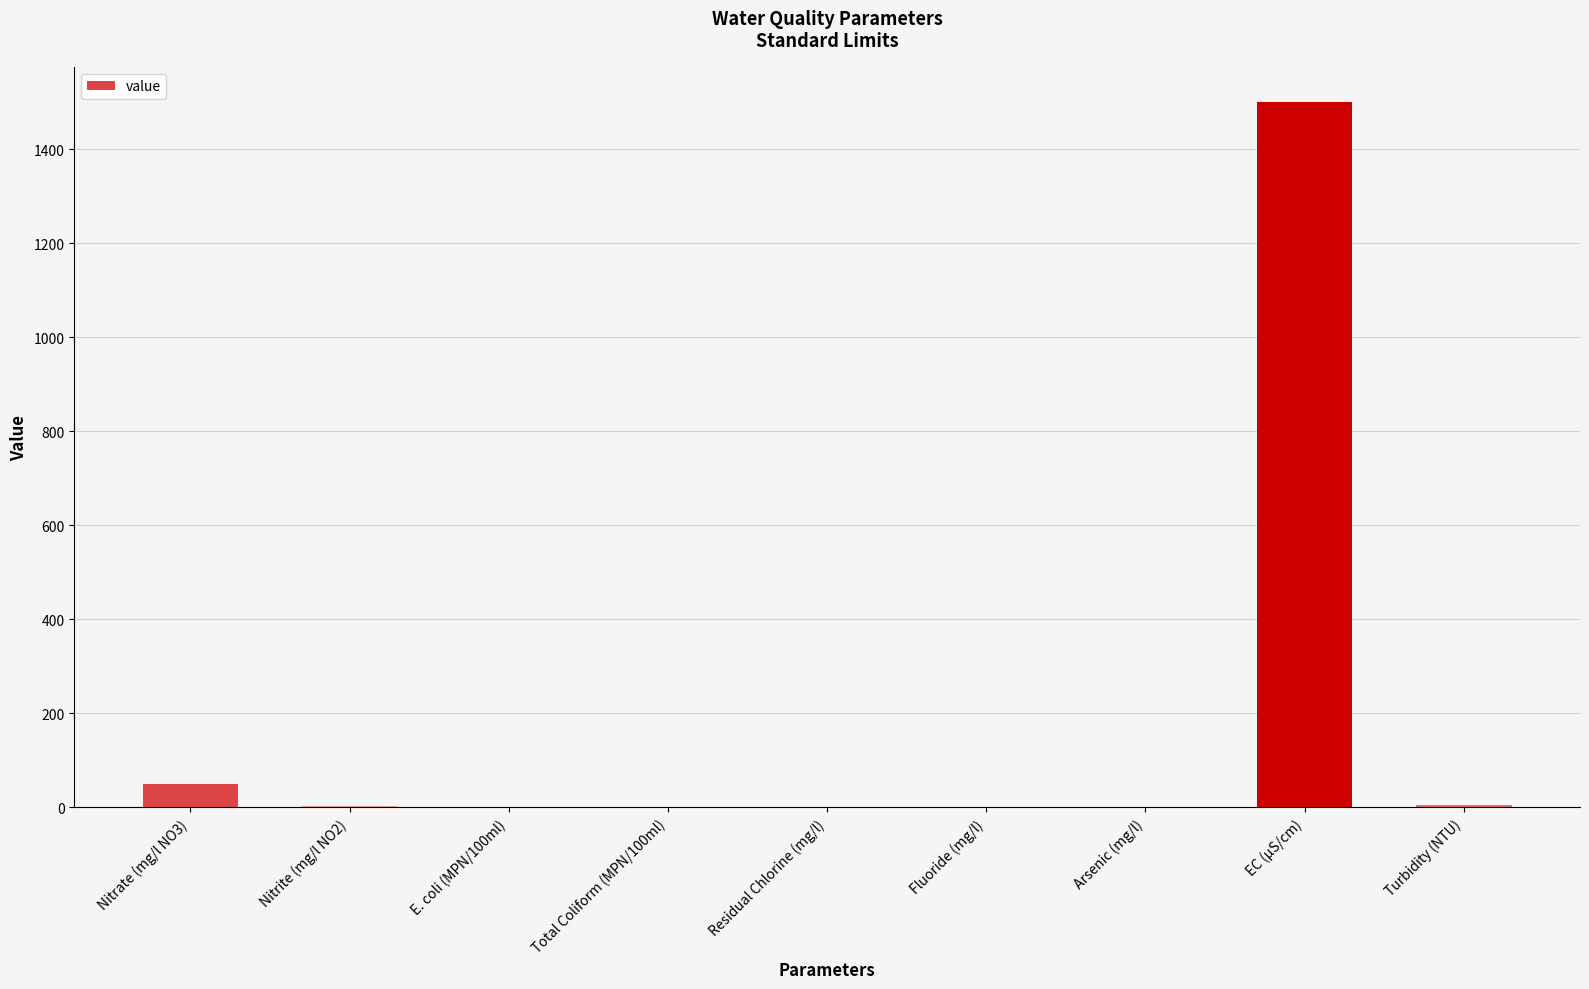

What is the change in value from Nitrate (mg/l NO3) to E. coli (MPN/100ml)?

-50.0